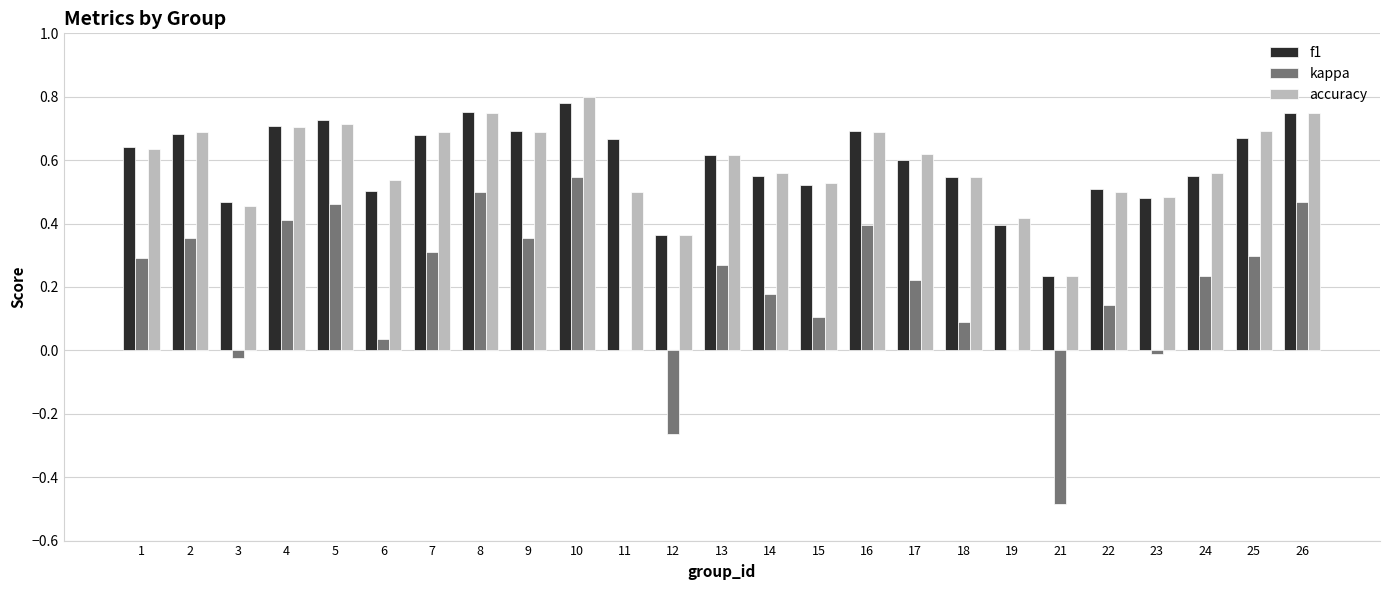

Between 4 and 24, which series saw the biggest shift?

kappa